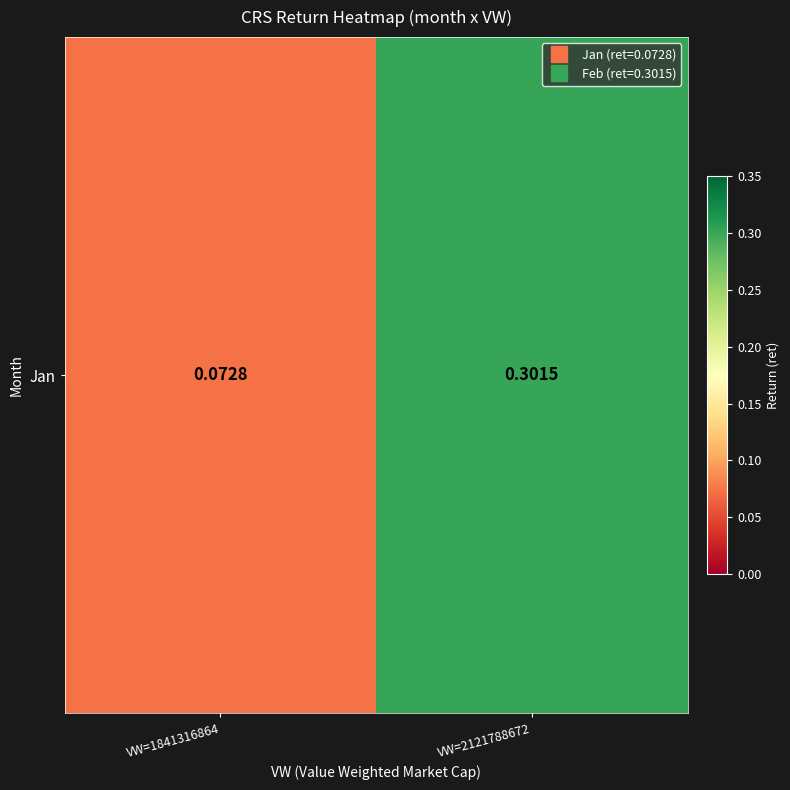

Which has a higher value, VW=1841316864 or VW=2121788672?

VW=2121788672